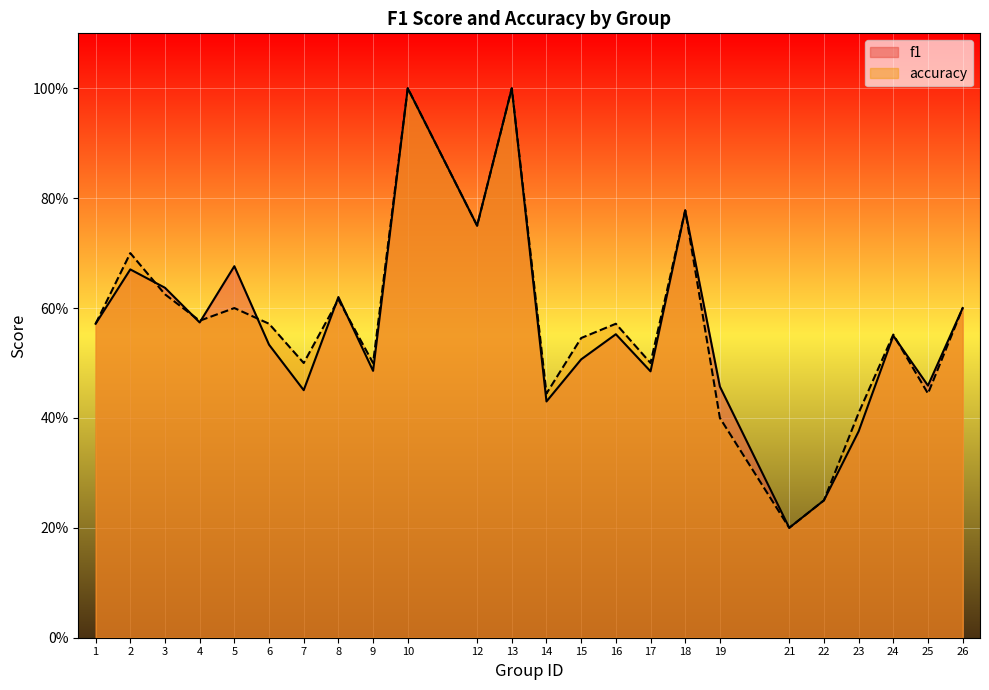

Which category has the highest value in the accuracy series?

10